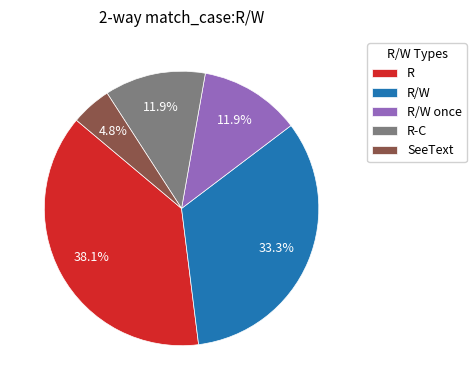

To the nearest percent, what is the combined percentage of R-C and R?

50%